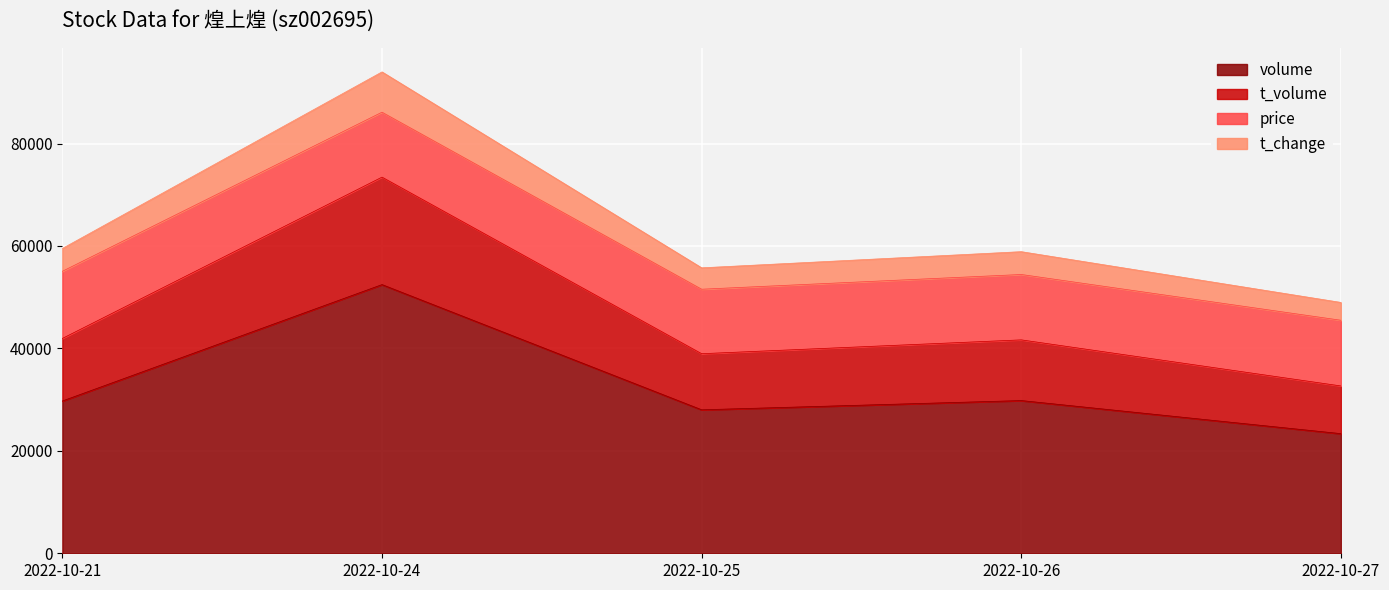

What is the average value of the volume series?

32675.8